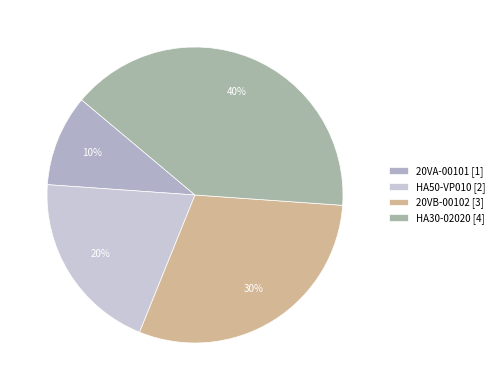

What percentage is the 20VB-00102 slice, to the nearest percent?

30%